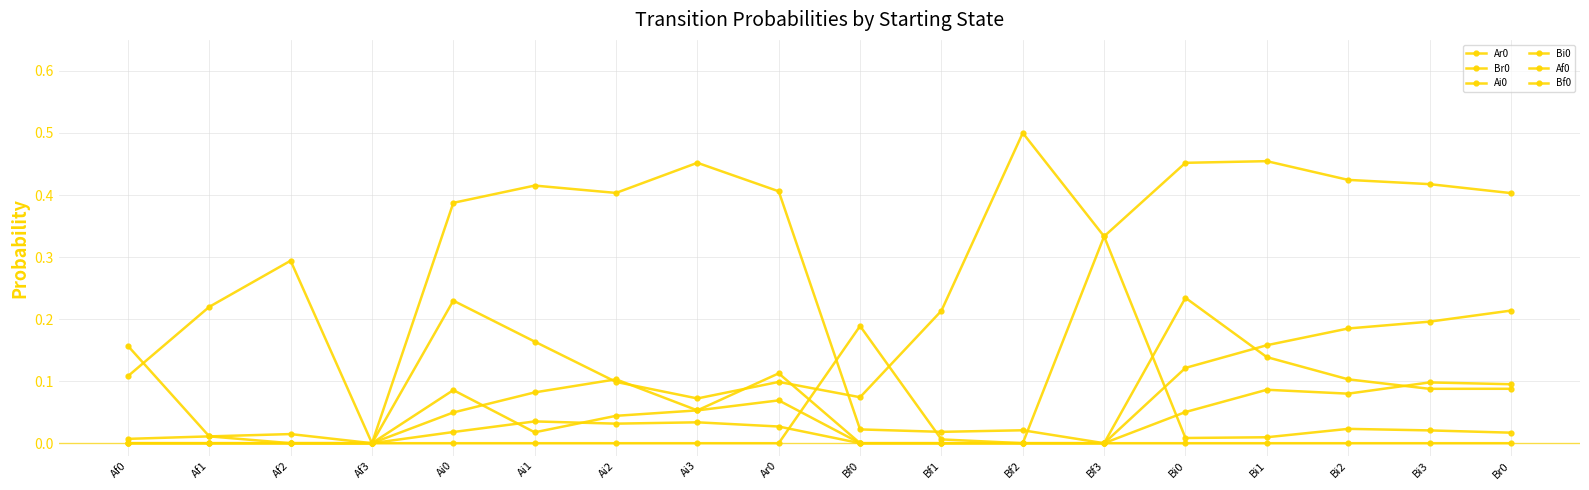

Does the chart have visible grid lines?

Yes